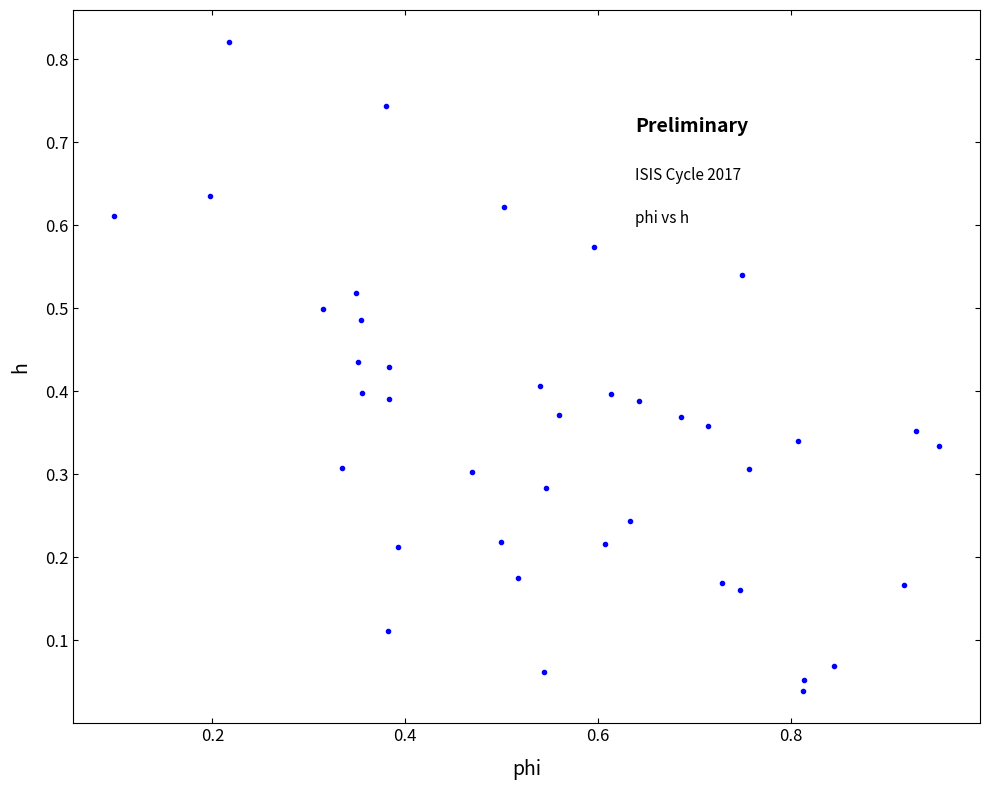

What is the range of X values (max minus min)?

0.9